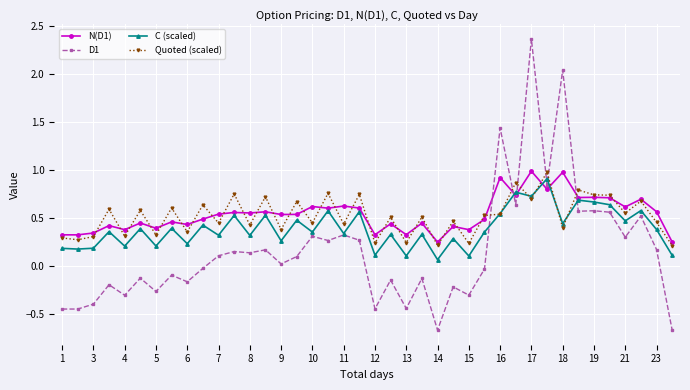

Which series ends up on top after the final intersection of D1 and Quoted (scaled)?

Quoted (scaled)